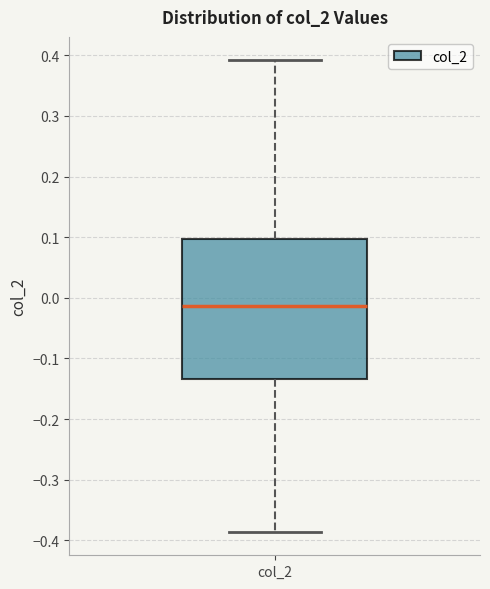

Where is the upper edge of the box for col_2 on the y-axis? The values are not printed on the chart, so give them approximately, as read against the axis.

0.10